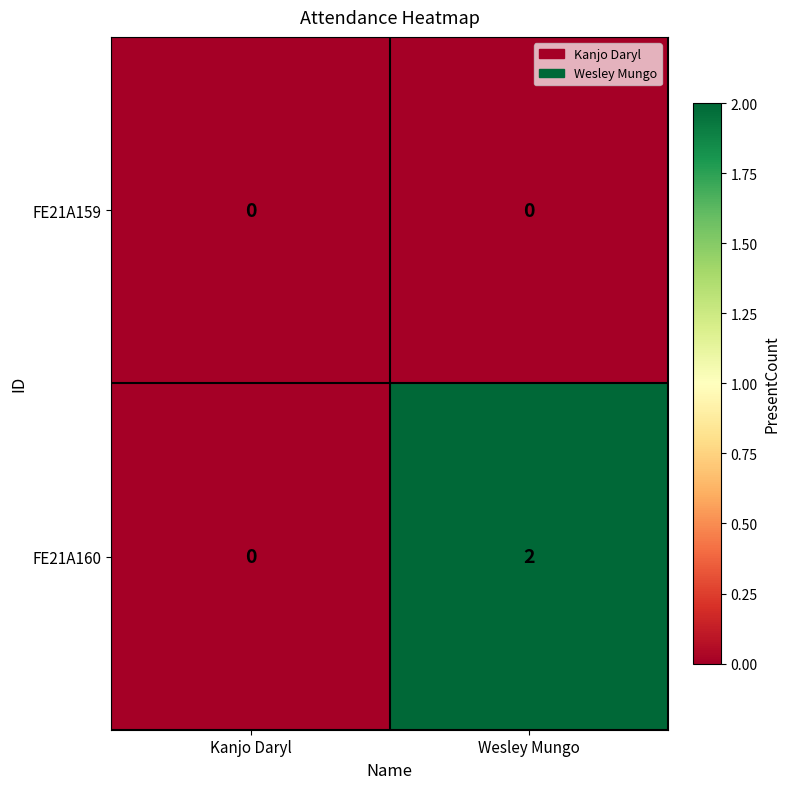

True or false: FE21A160 has a value of 2 at Wesley Mungo.

True